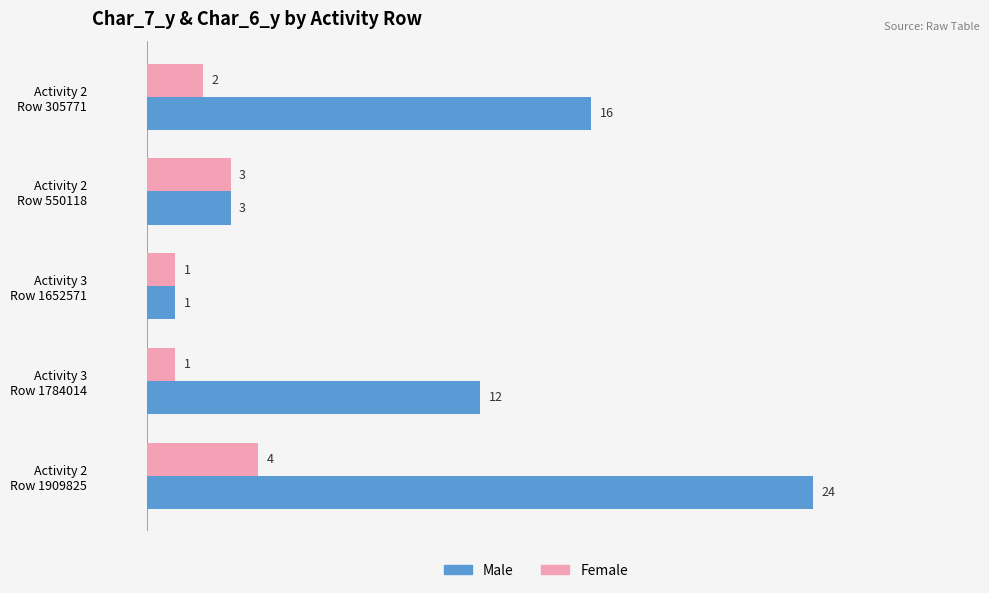

Which series has the largest range (max minus min)?

Male